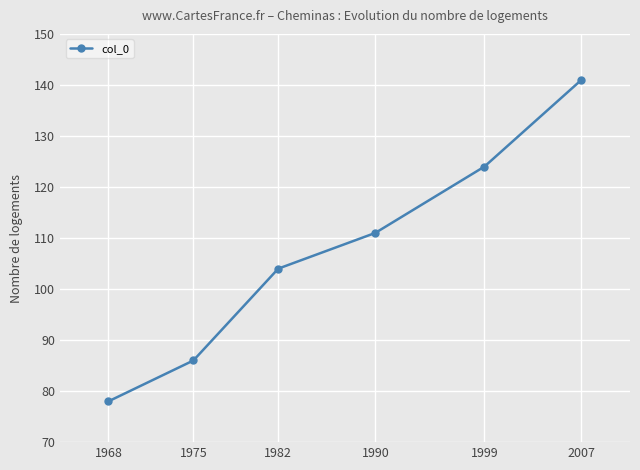

The chart shows a value of 111 at 1990. True or false?

True